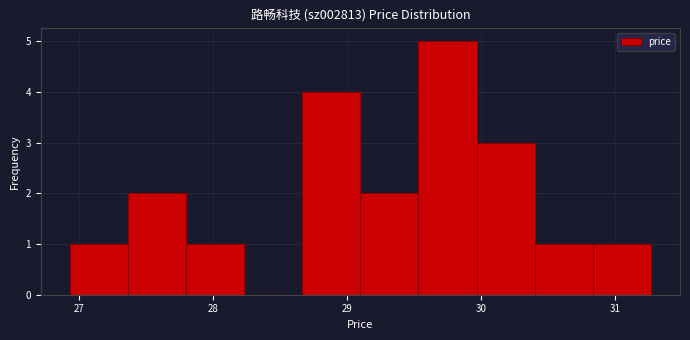

Reading left to right, list every bar in this chart as the range it spans on the x-axis followed by its height. Neither the bar edges nor the heights are printed on the chart, so give them approximately, as read against the axes.

26.9 to 27.4: 1
27.4 to 27.8: 2
27.8 to 28.2: 1
28.2 to 28.7: 0
28.7 to 29.1: 4
29.1 to 29.5: 2
29.5 to 30.0: 5
30.0 to 30.4: 3
30.4 to 30.8: 1
30.8 to 31.3: 1